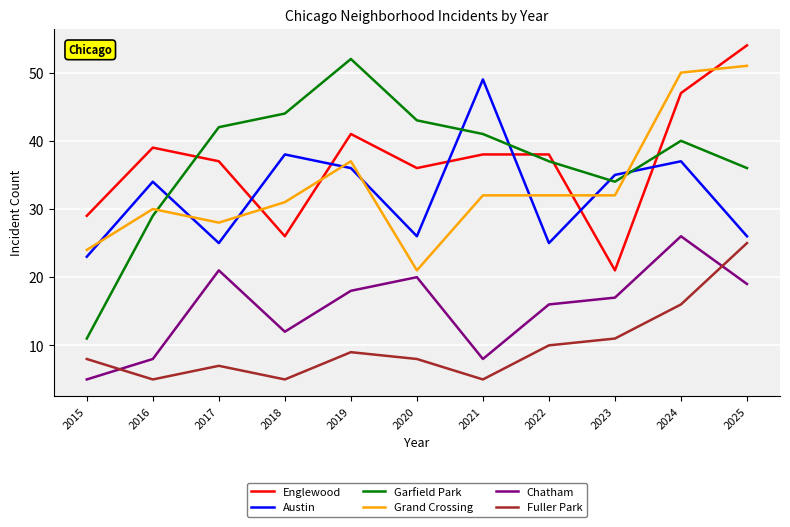

At which category is the sum across all series the highest?

2024